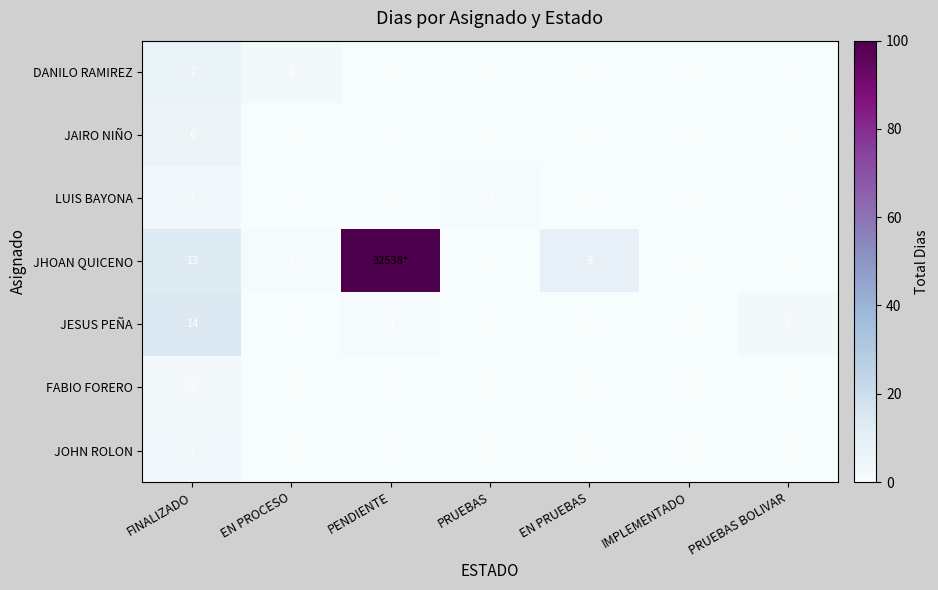

Which series changed the most between FINALIZADO and EN PRUEBAS?

JESUS PEÑA